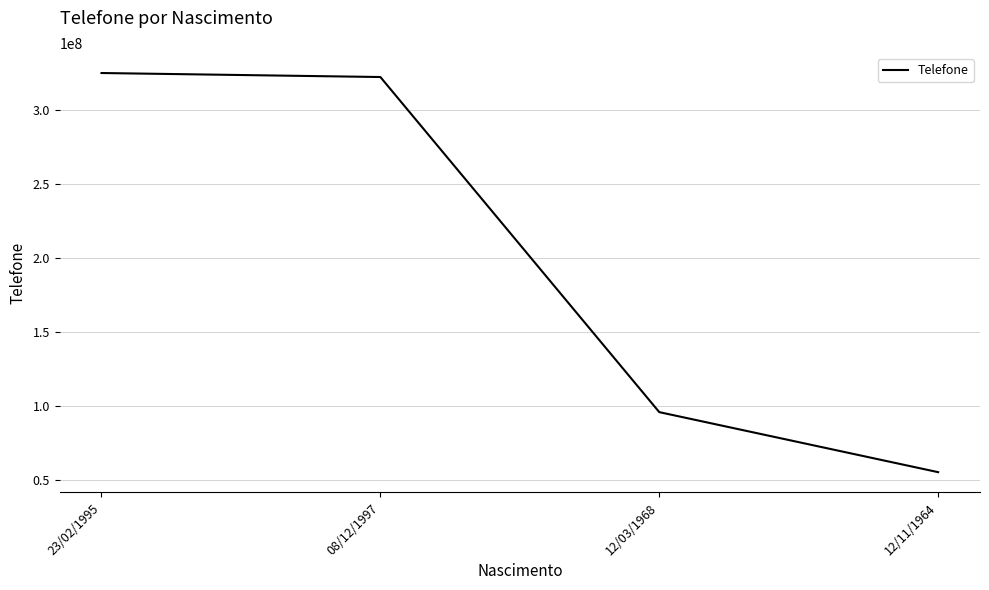

What is the greatest value displayed?

325225121